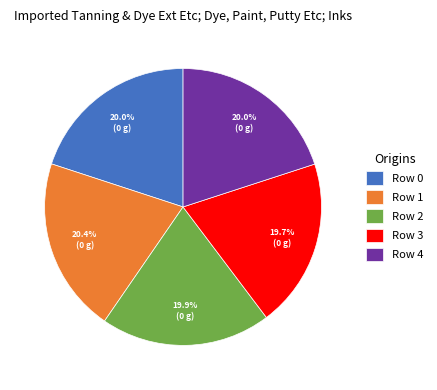

What percentage do Row 2 and Row 1 together represent?

40.3%